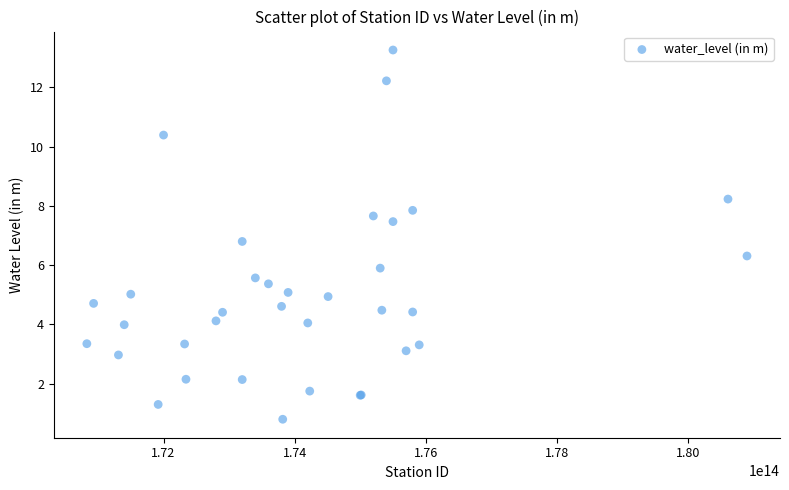

What Y value in the scatter plot is closest to 7?

6.8